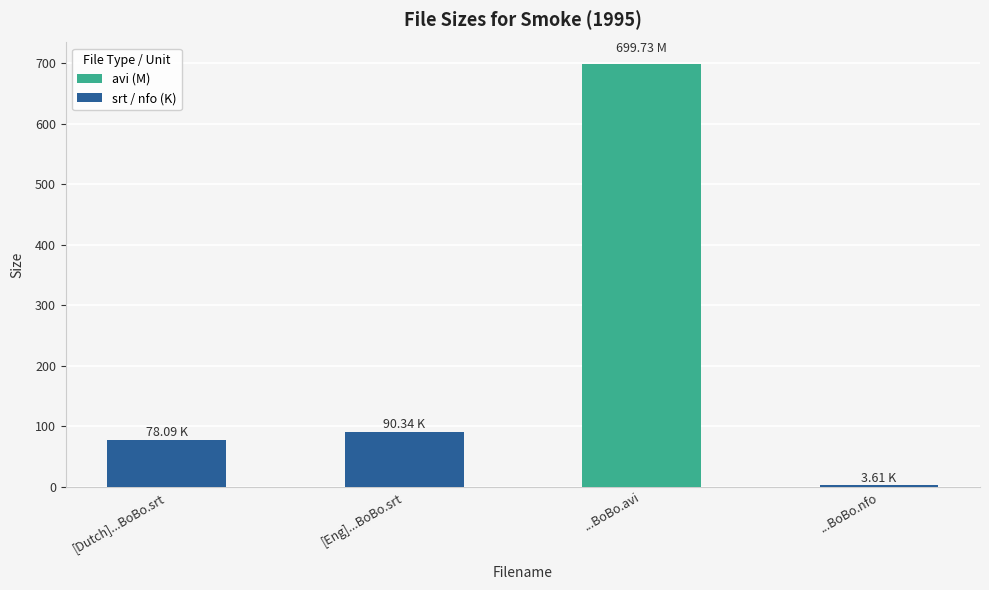

Between [Dutch]...BoBo.srt and ...BoBo.nfo, which is larger?

[Dutch]...BoBo.srt